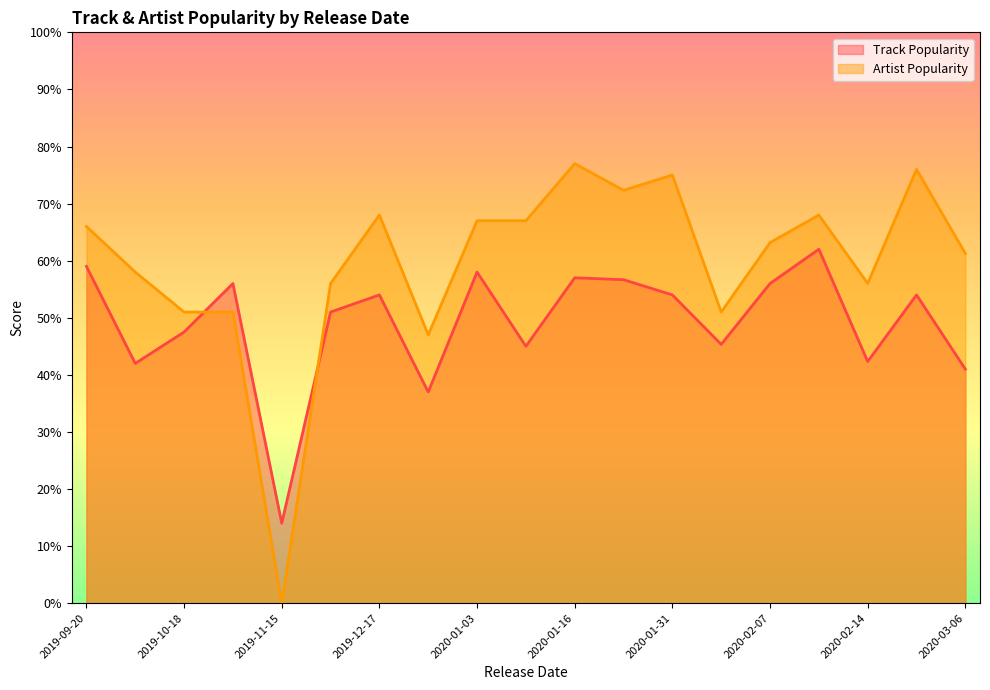

Which series has the widest spread of values?

Artist Popularity